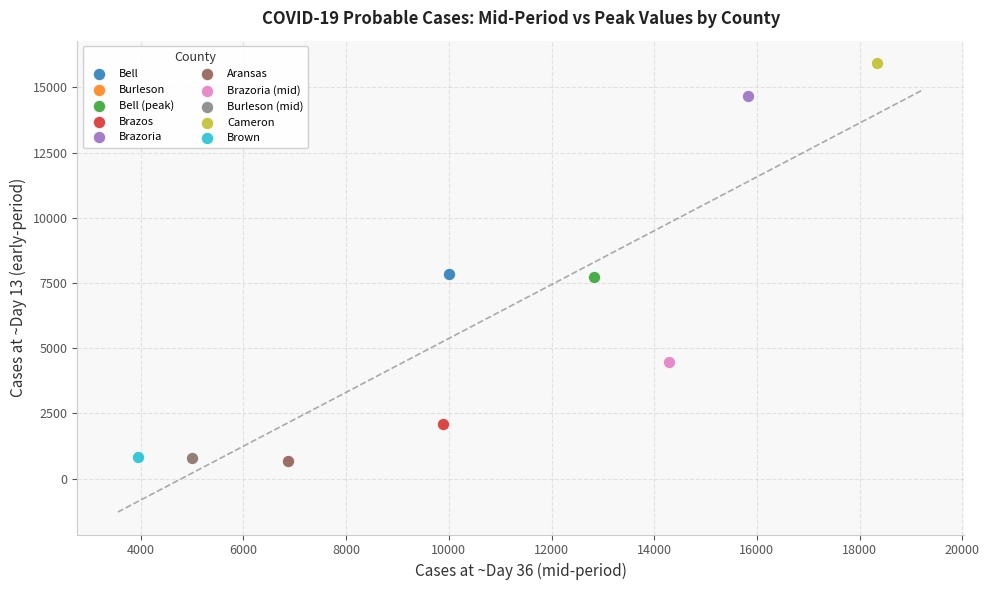

What are all the series names shown in the legend?

Bell, Burleson, Bell (peak), Brazos, Brazoria, Aransas, Brazoria (mid), Burleson (mid), Cameron, Brown